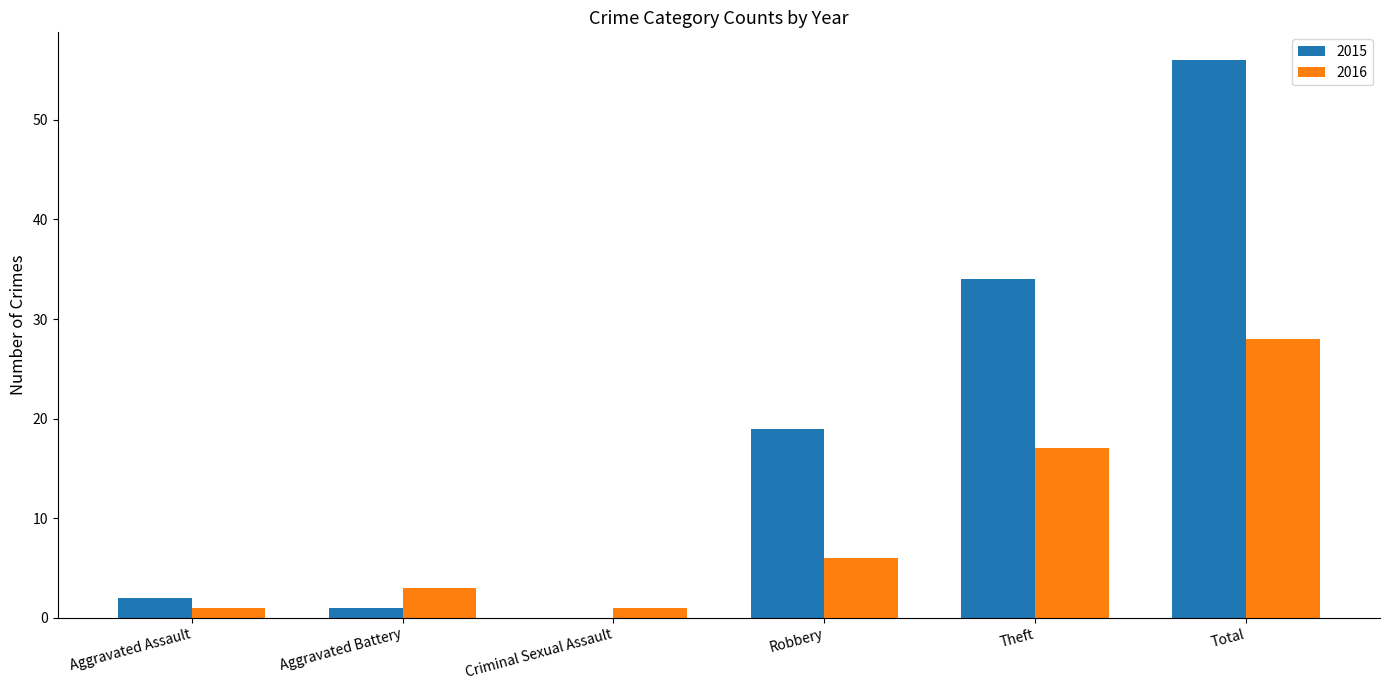

Is it true that 2015 equals 5 at Robbery?

False